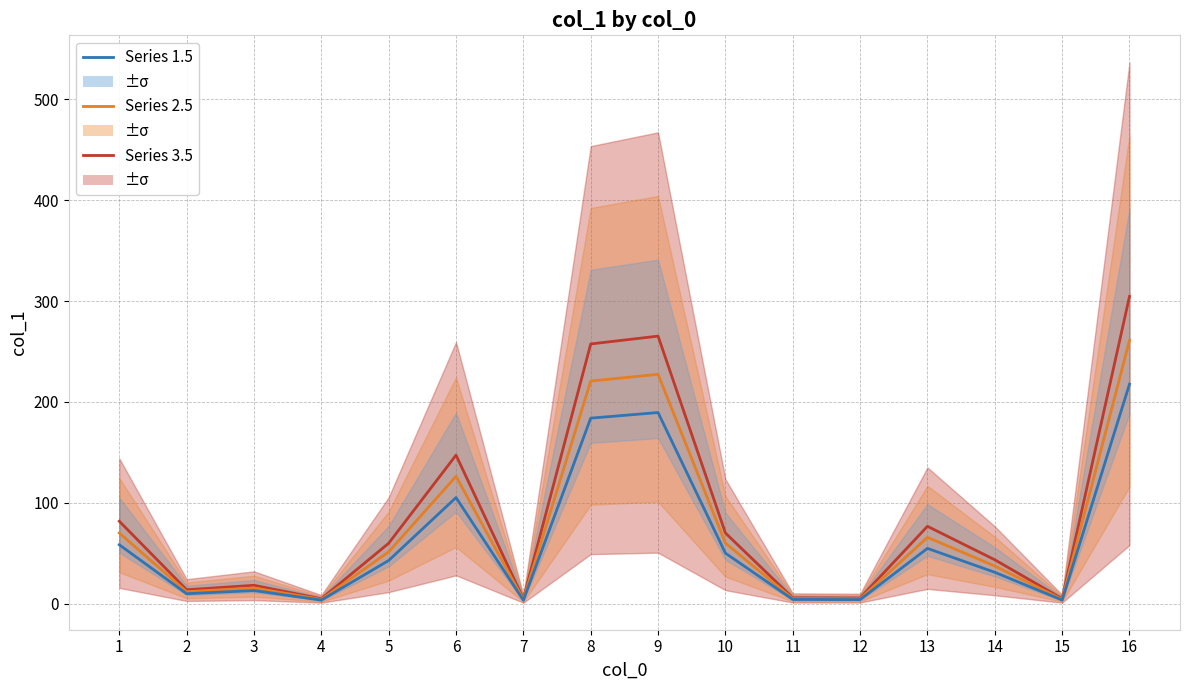

True or false: Series 1.5 and Series 2.5 intersect in this chart.

False